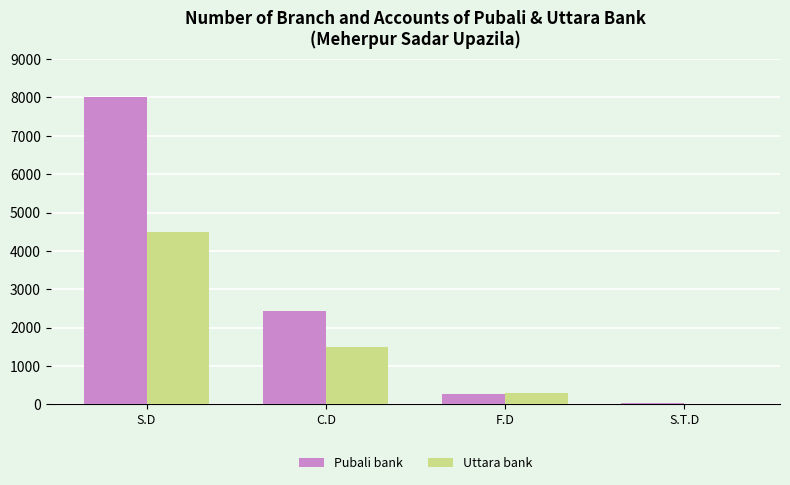

At which label is Uttara bank closest to 2253?

C.D